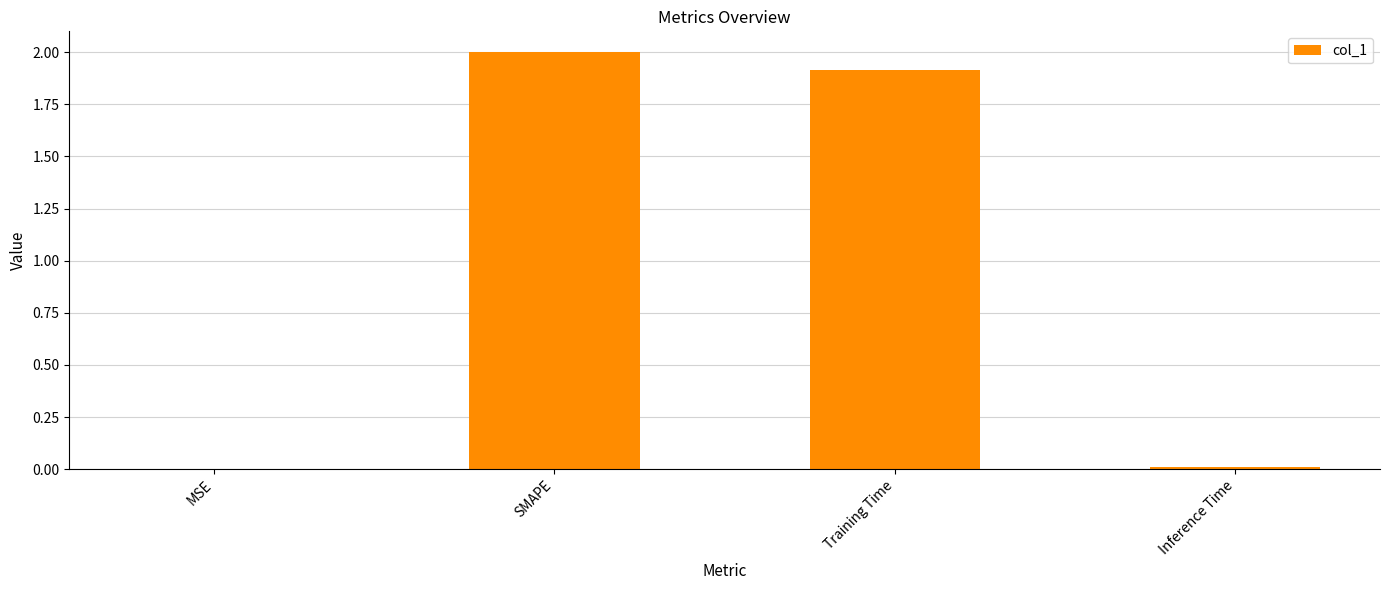

What is the change in value from MSE to Training Time?

+1.9